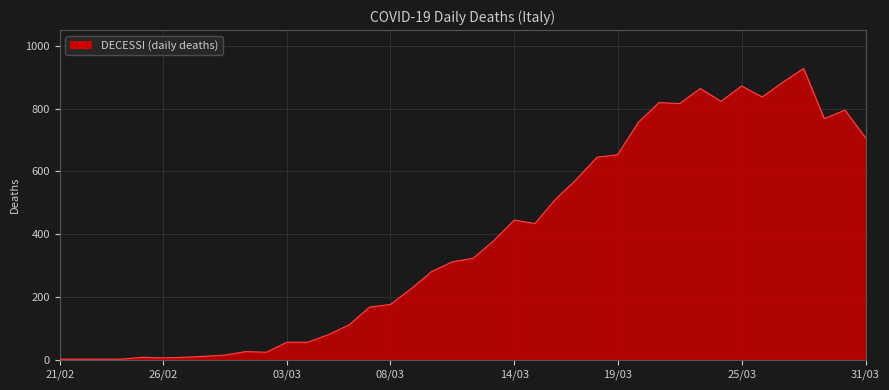

What is the maximum value shown in the chart?

928